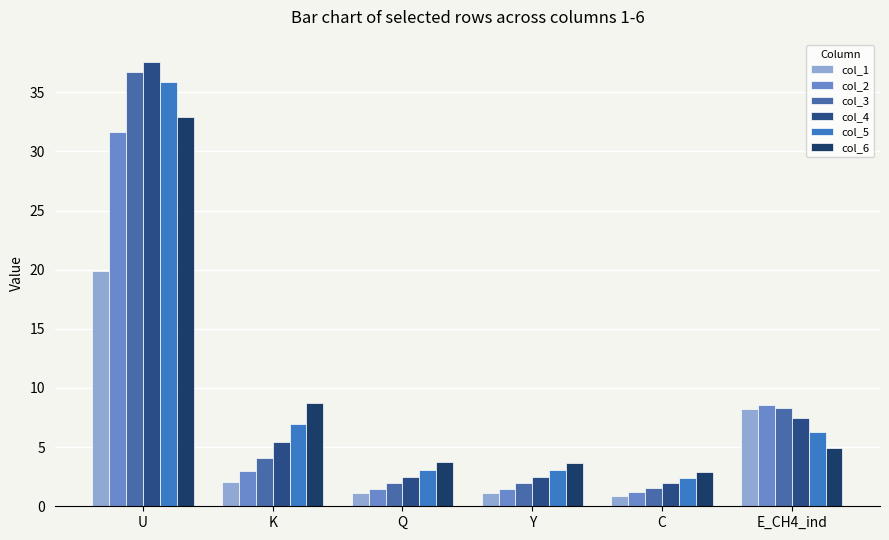

How many data points in col_5 are above 6?

3